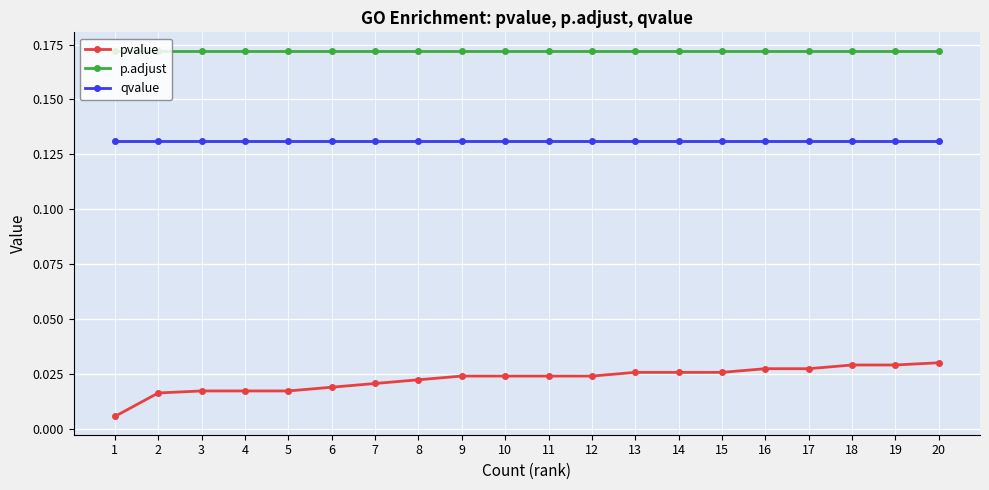

True or false: pvalue and p.adjust cross at least once.

False